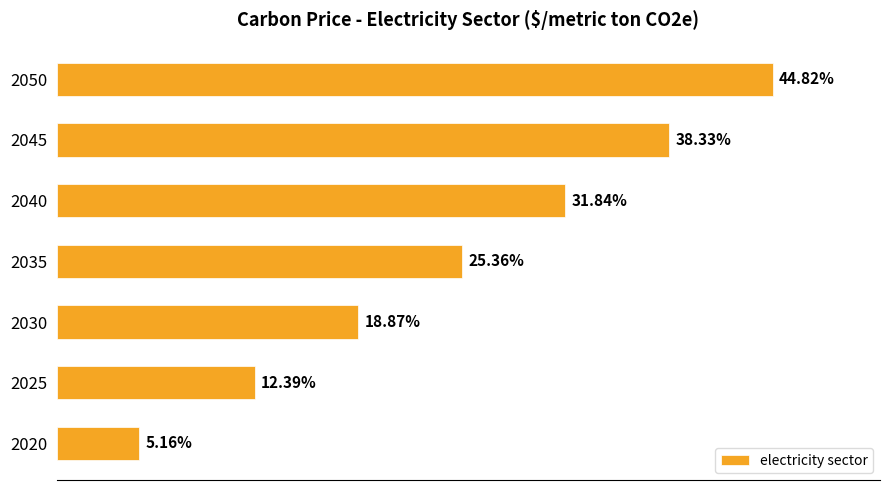

Rank the categories by value from highest to lowest.

2050, 2045, 2040, 2035, 2030, 2025, 2020